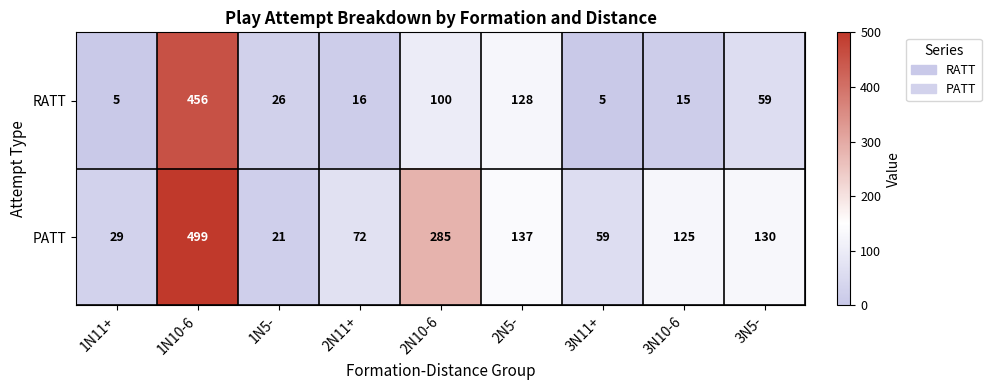

What is the difference between the highest and lowest values at 3N10-6?

110